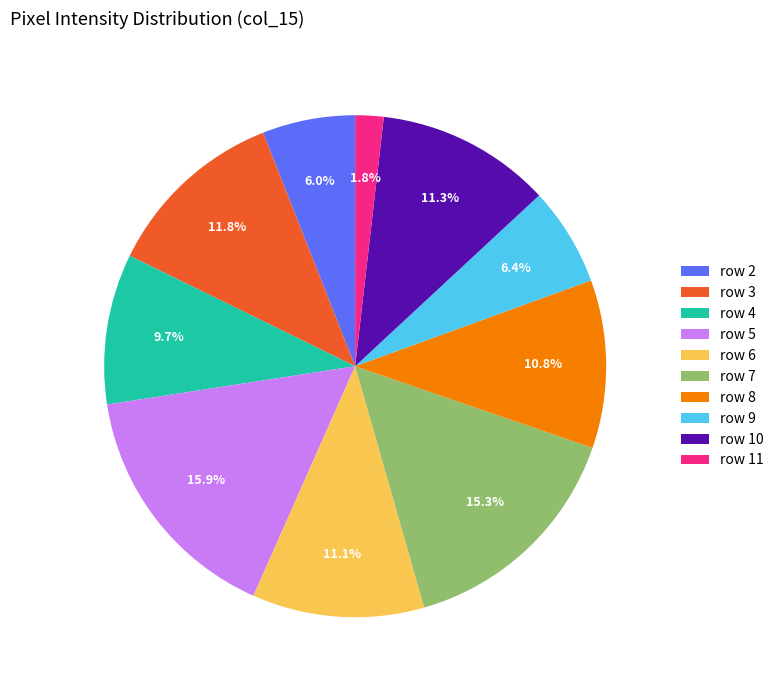

Which slice is the largest?

row 5